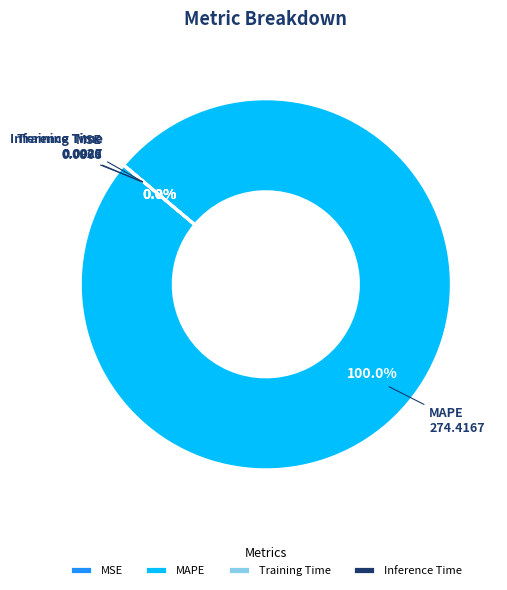

Does MAPE account for over 50% of the chart?

Yes